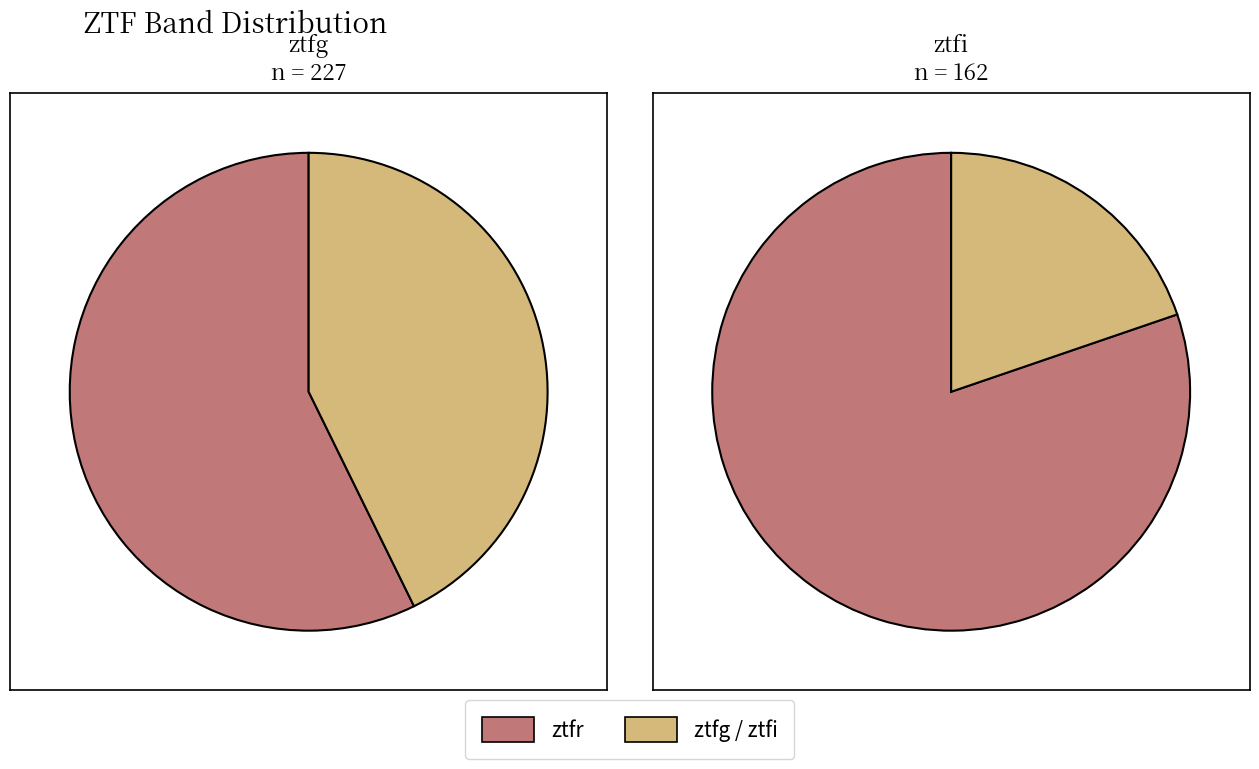

Is the sum of counts and 2 greater than half?

No